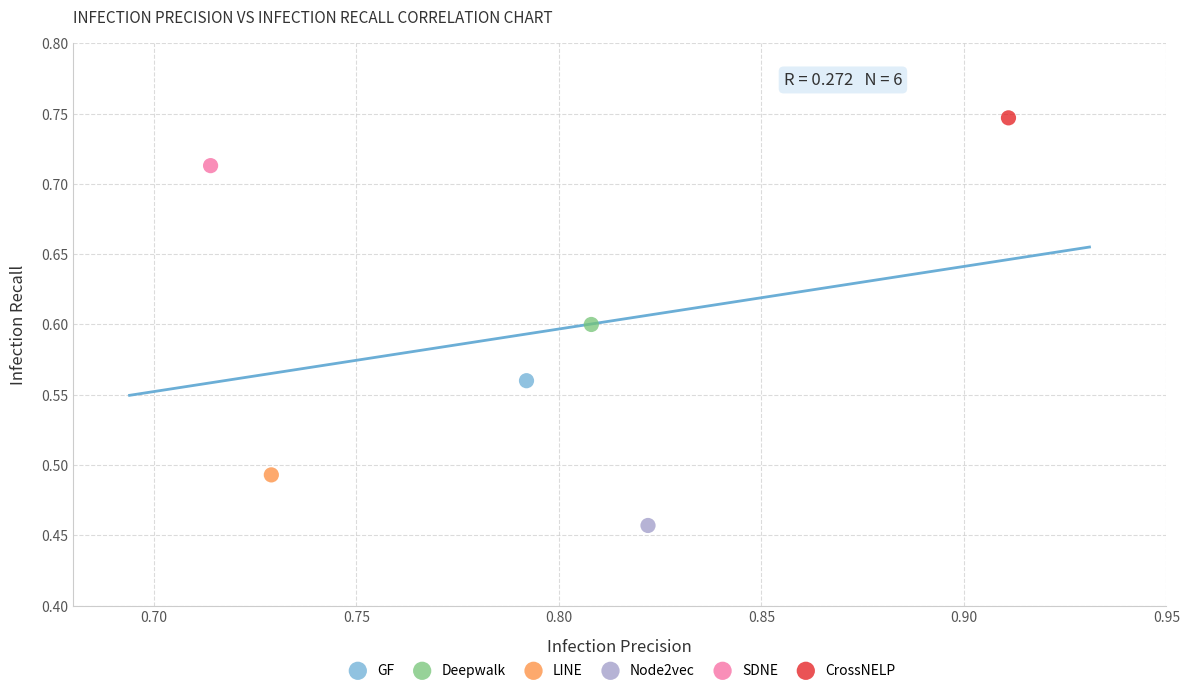

What are all the series names shown in the legend?

GF, Deepwalk, LINE, Node2vec, SDNE, CrossNELP